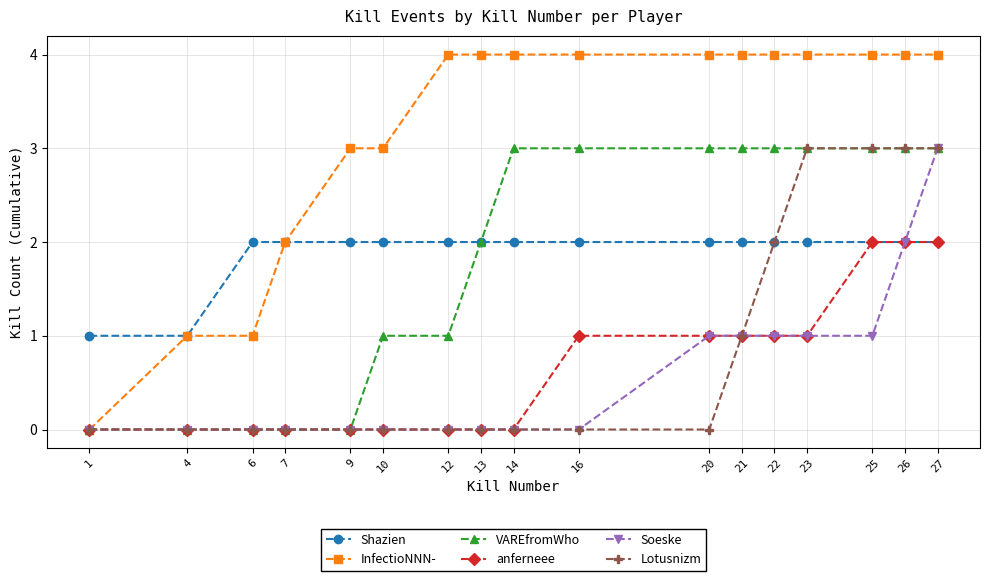

Which series has the widest spread of values?

InfectioNNN-